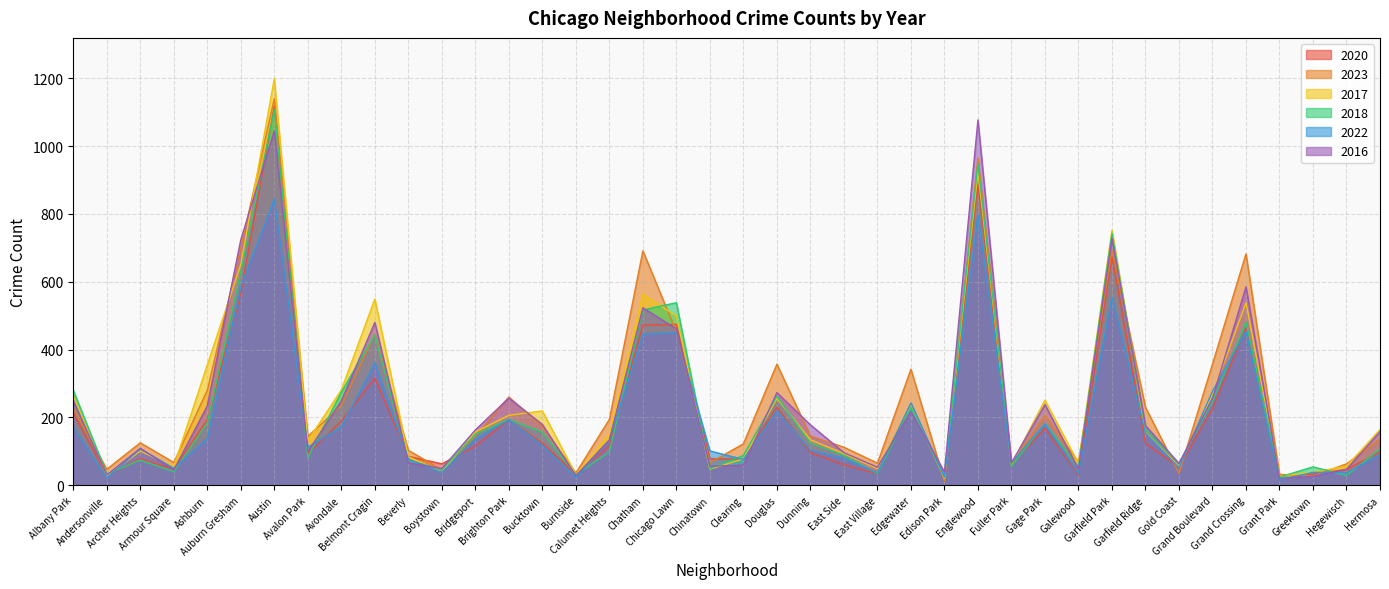

At which category is the sum across all series the highest?

Austin